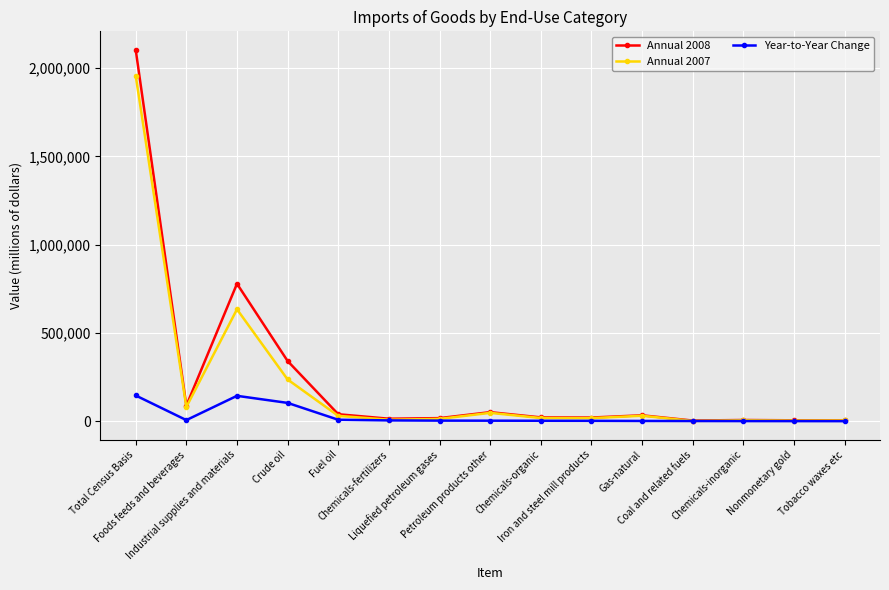

How many values in the Annual 2008 series are below 22691?

7